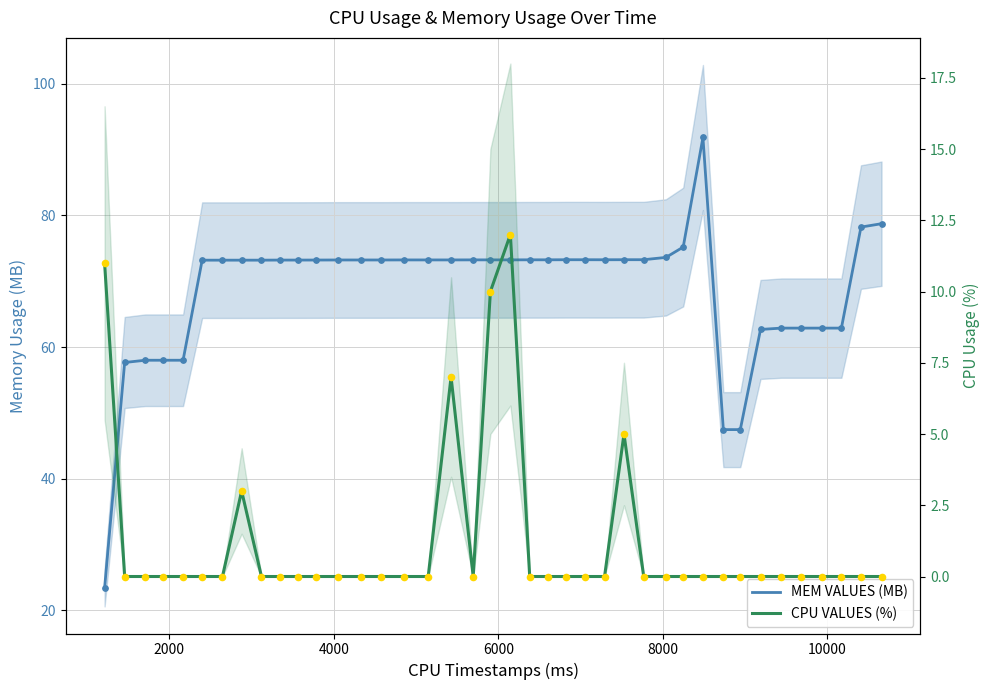

Which series has the widest spread of Y values?

MEM VALUES (MB)